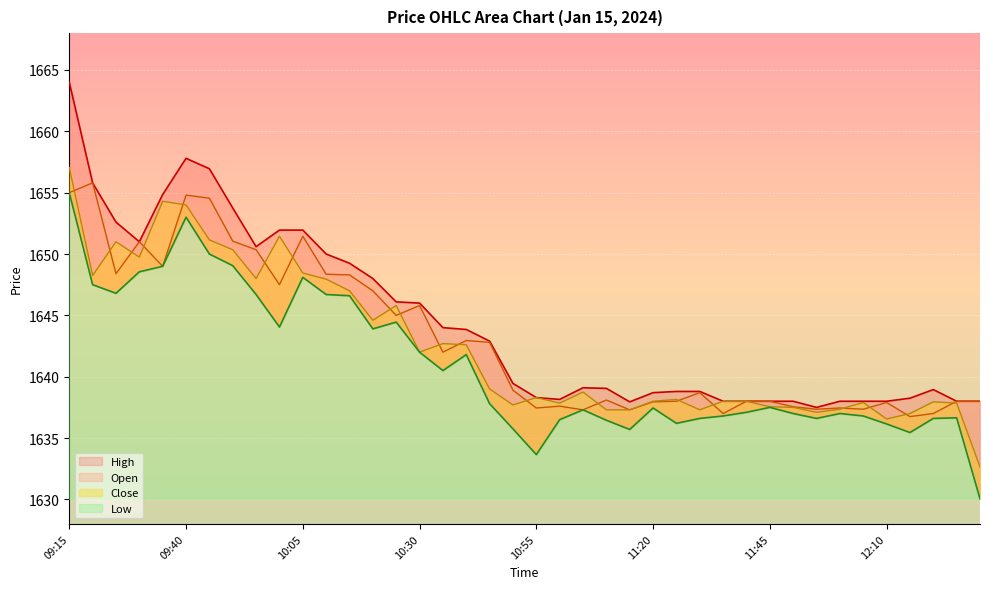

What is the label of the 23rd point from the right?

10:40